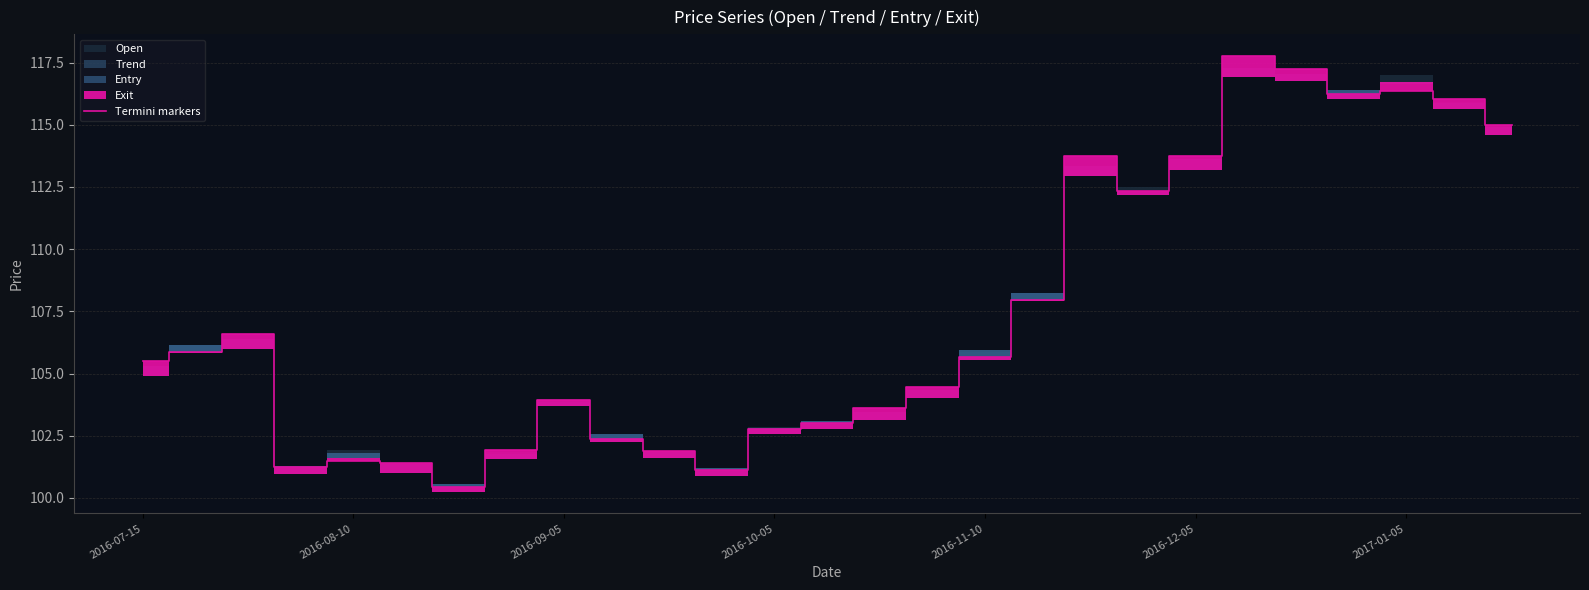

What position from the right is 26?

1